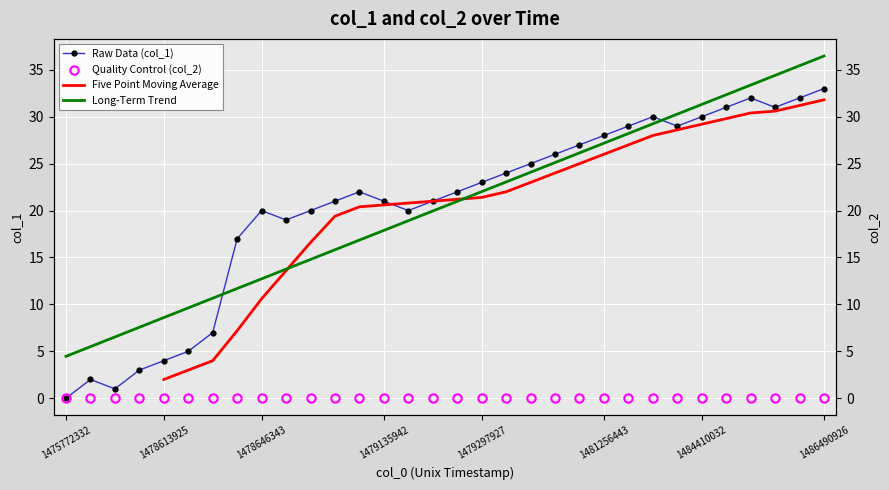

What is the change in value from 14 to 29?

+11